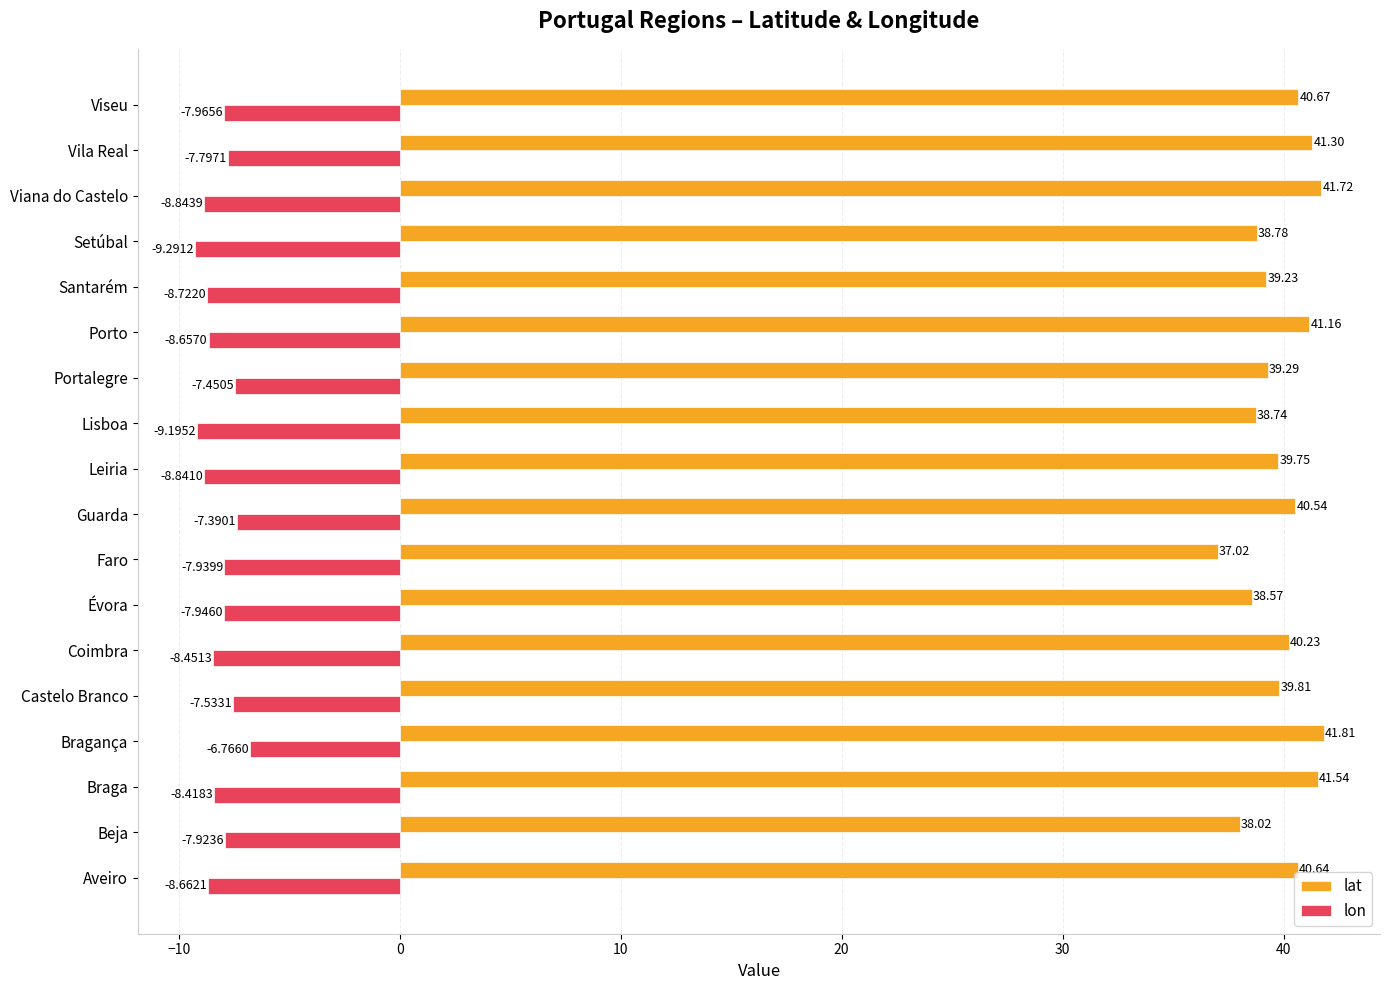

What is the difference between the second highest and second lowest values in the lat series?

3.7